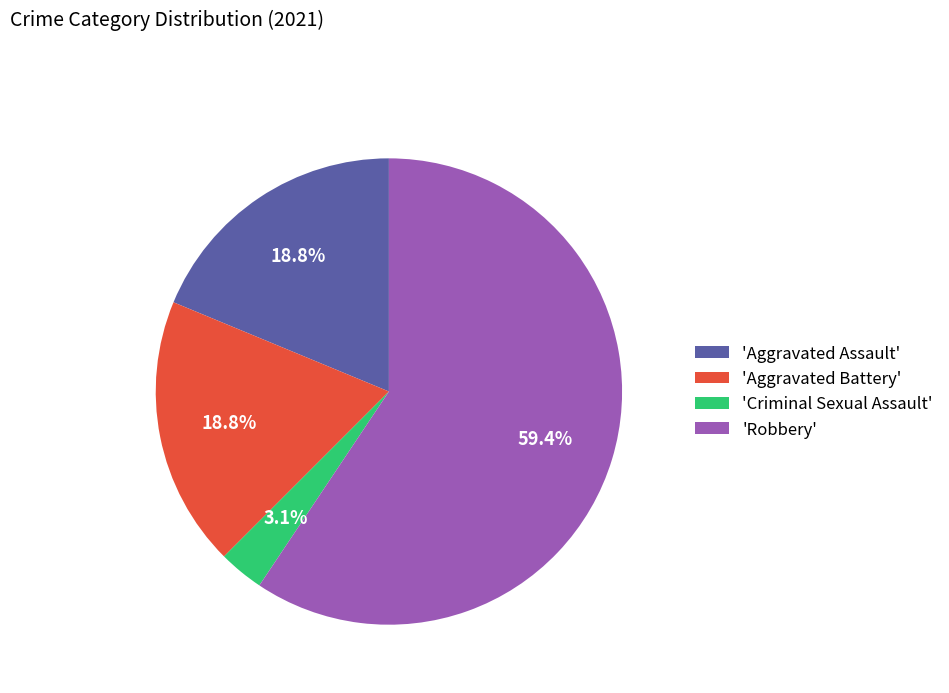

To the nearest percent, what is the average slice percentage?

25%